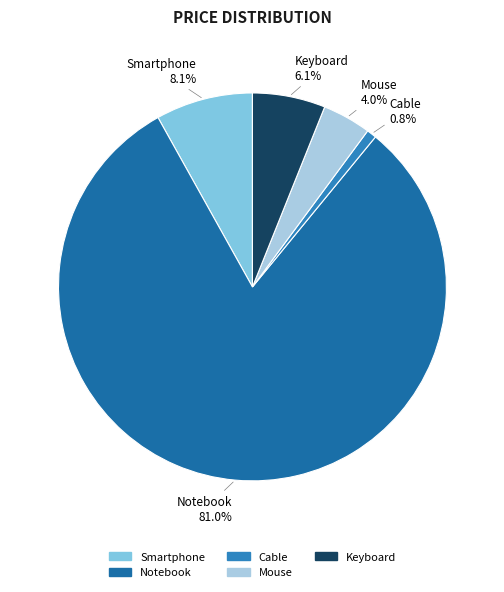

Which has a higher value, Cable or Mouse?

Mouse